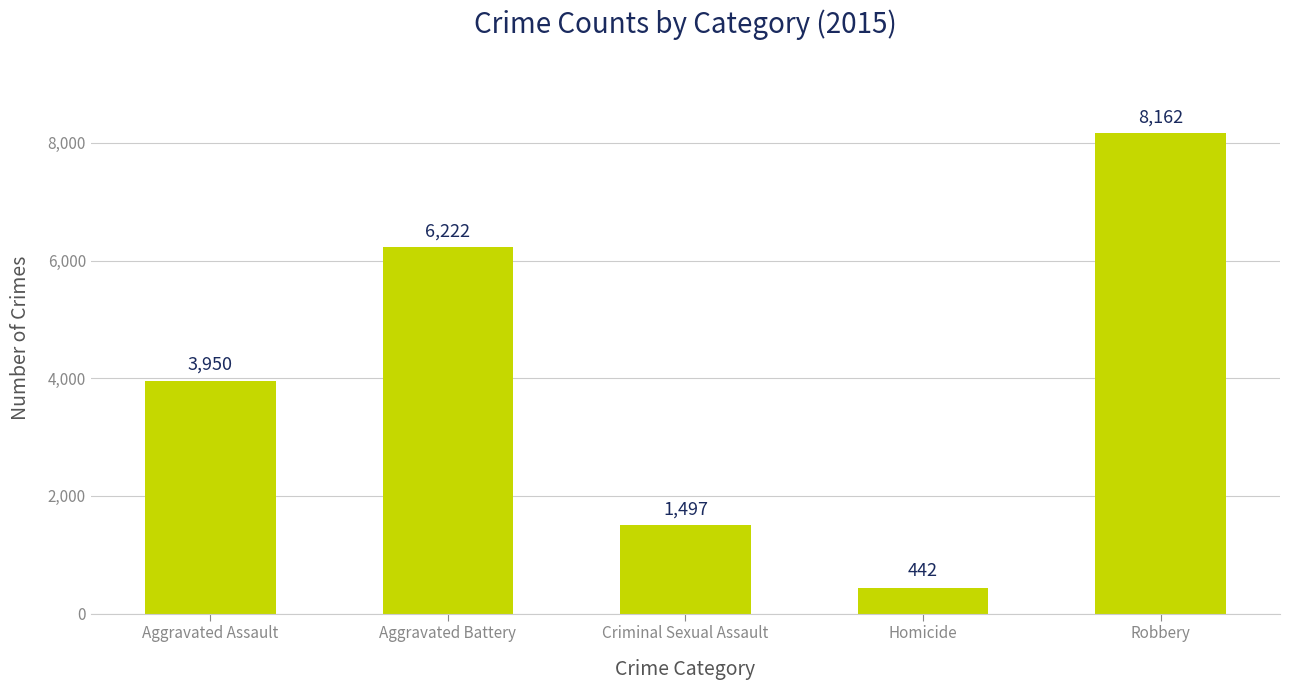

Are the bars grouped side by side (vs. stacked)?

No